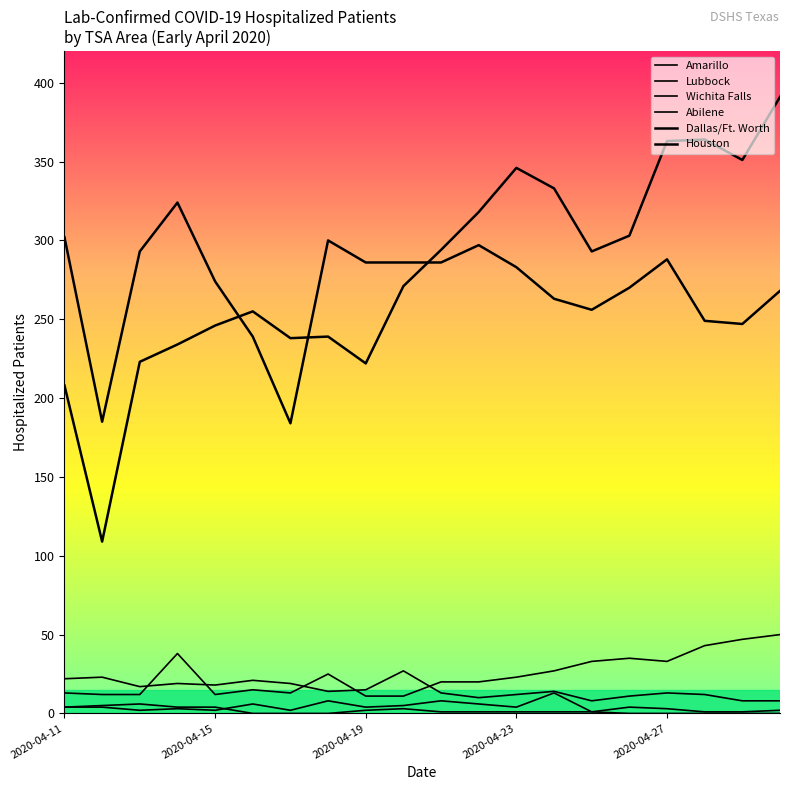

How many lines are shown in the chart?

6